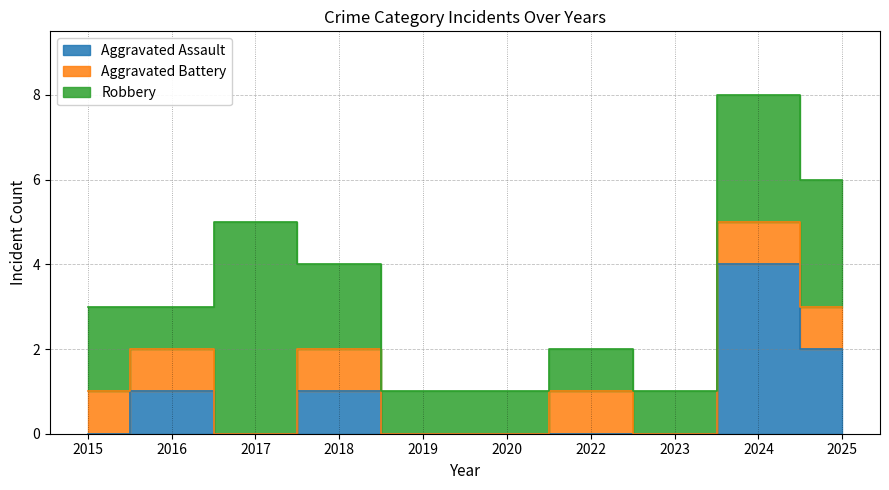

What is the value of the Robbery point at the 7th from the left?

1